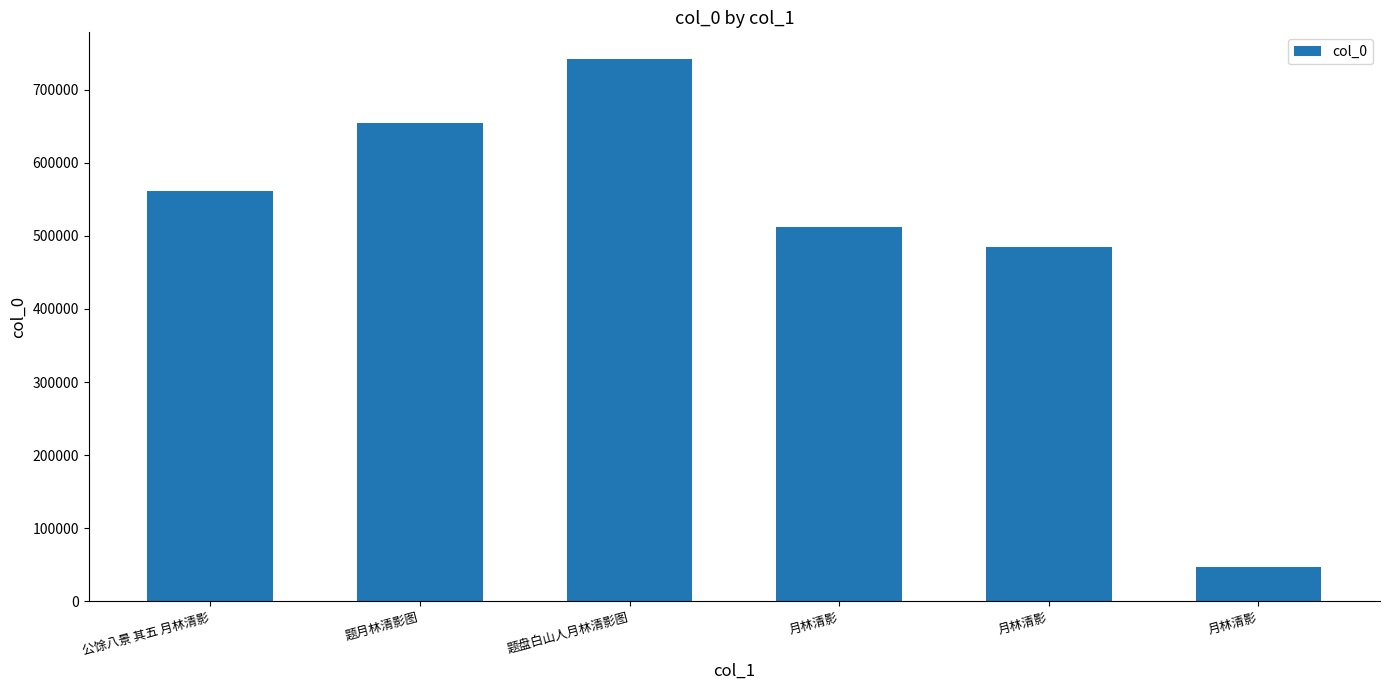

What is the difference between the values at 公馀八景 其五 月林清影 and 月林清影?

48990